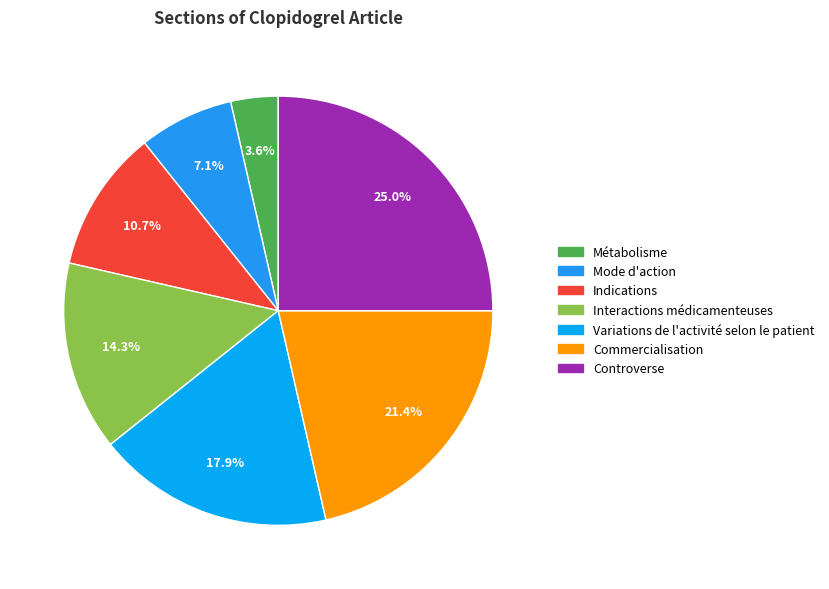

Between Controverse and Commercialisation, which is larger?

Controverse